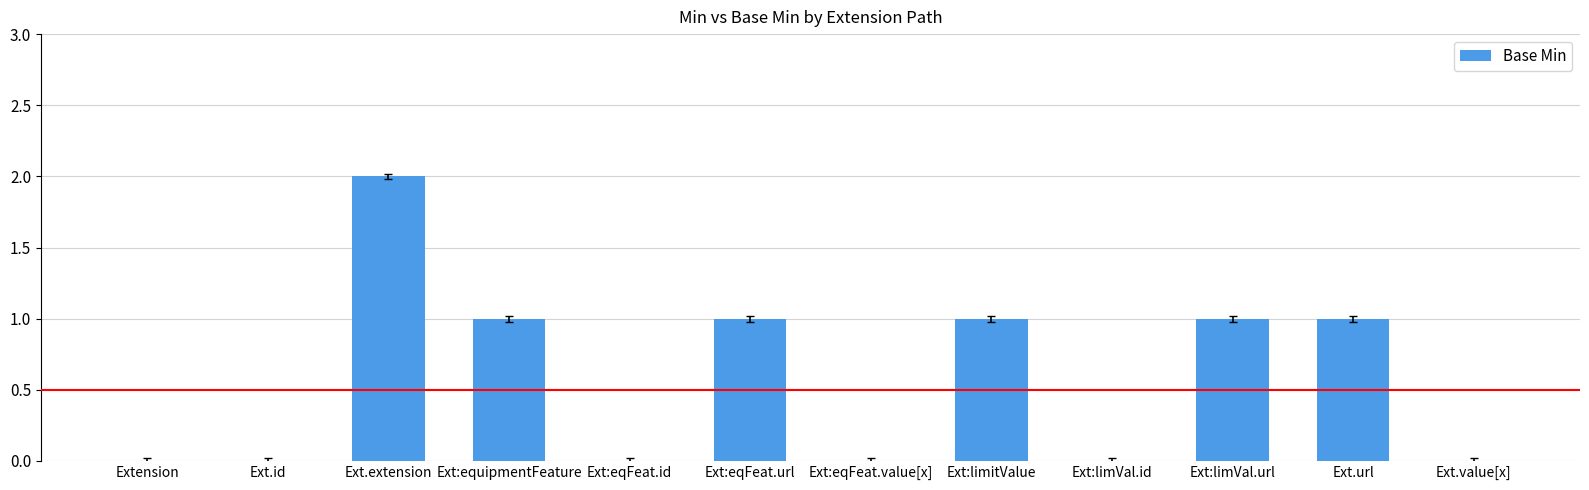

Where does the data first go above 1?

Ext.extension